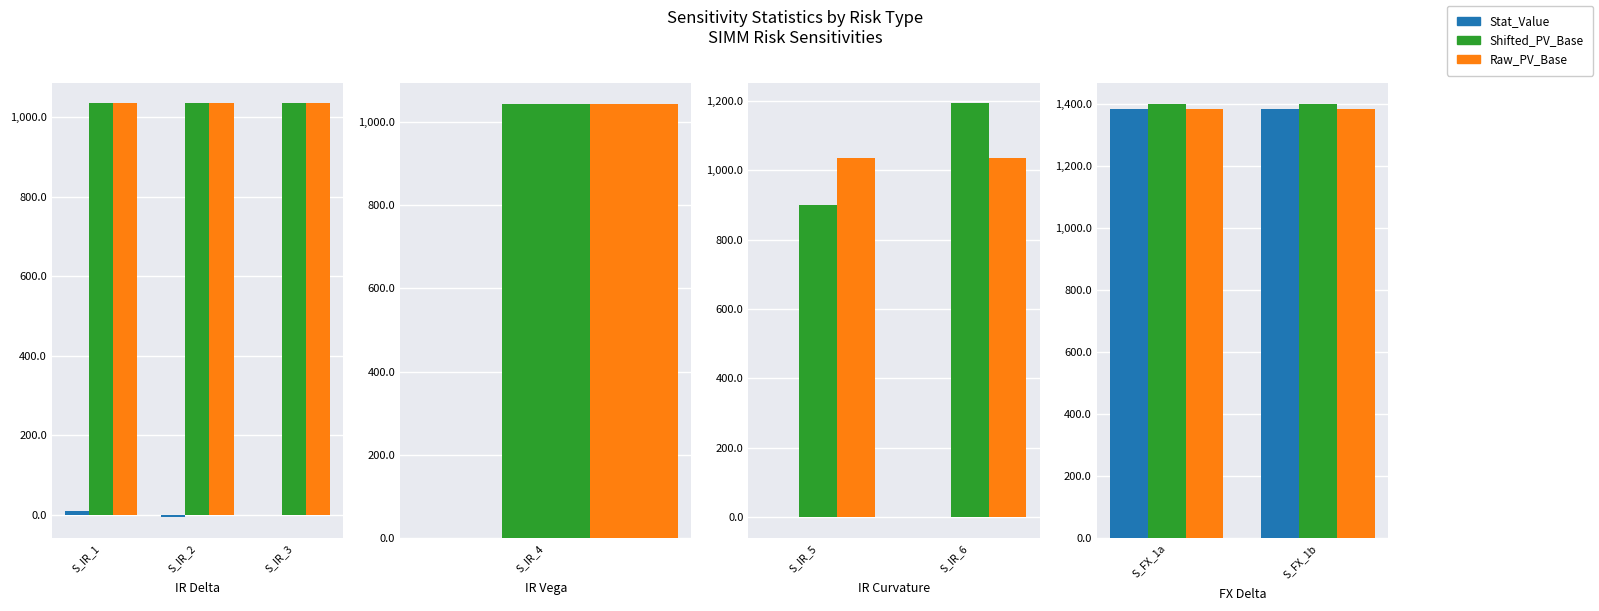

At how many categories does at least one series exceed 1396?

2